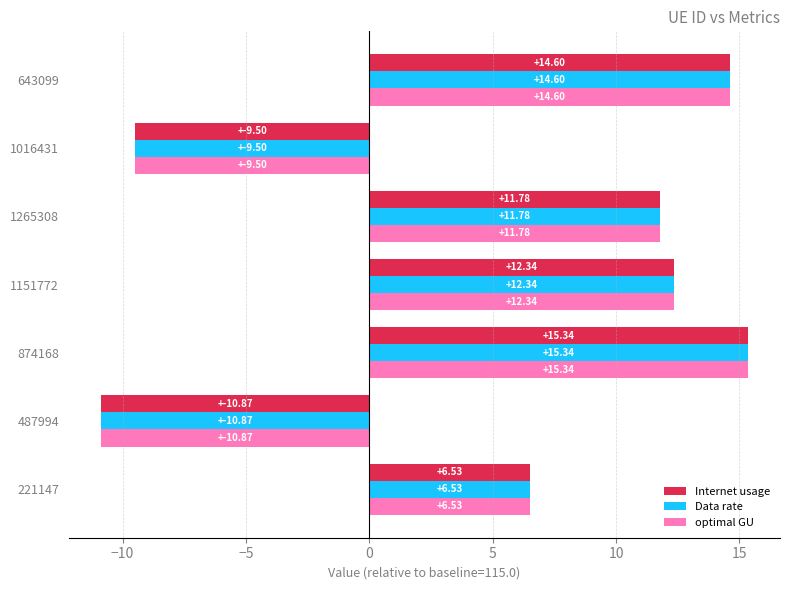

What is the difference between the maximum and minimum values in the optimal GU series?

26.2